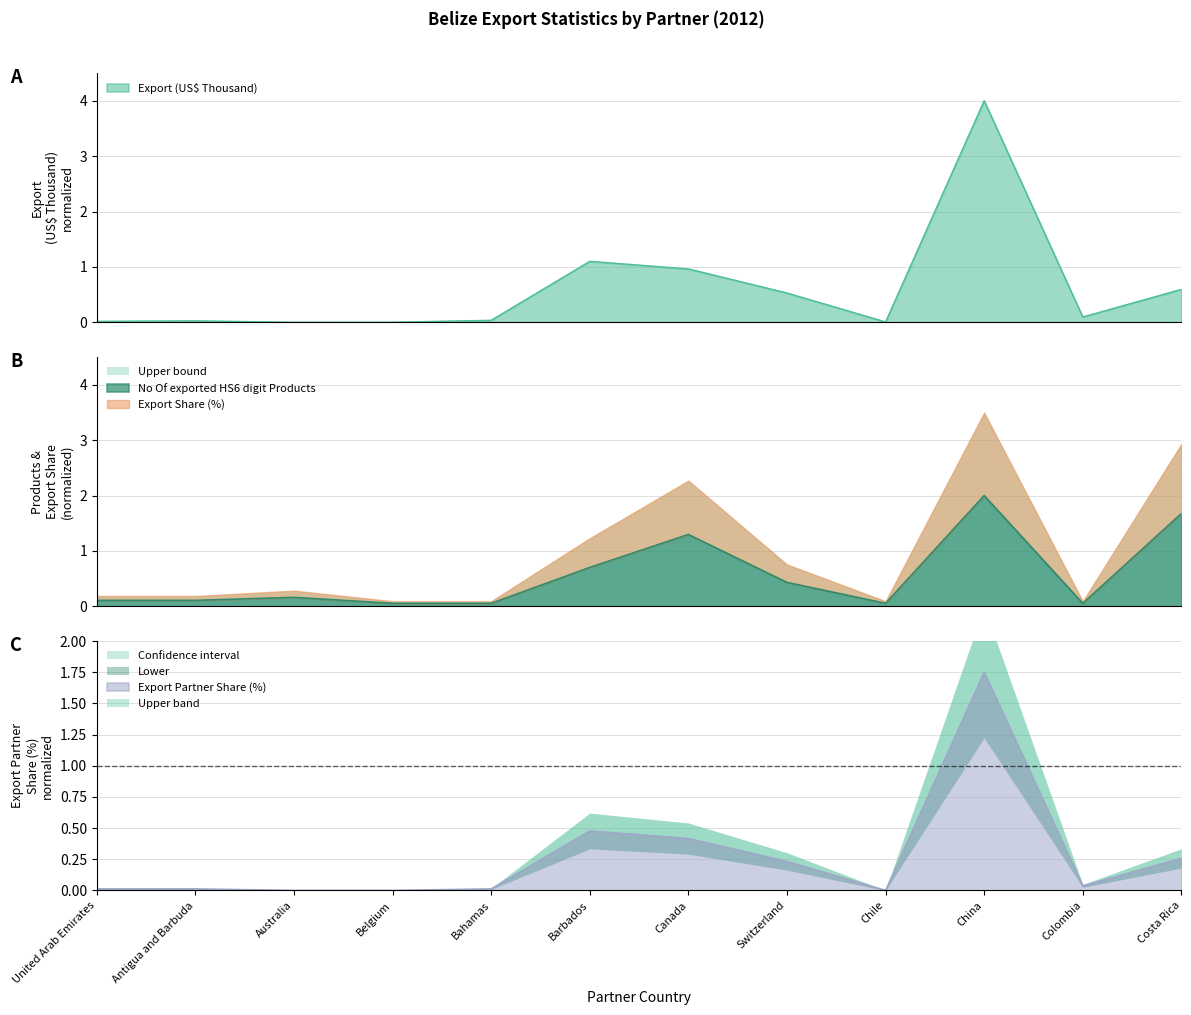

Which series has the largest total across all categories?

Export (US$ Thousand)